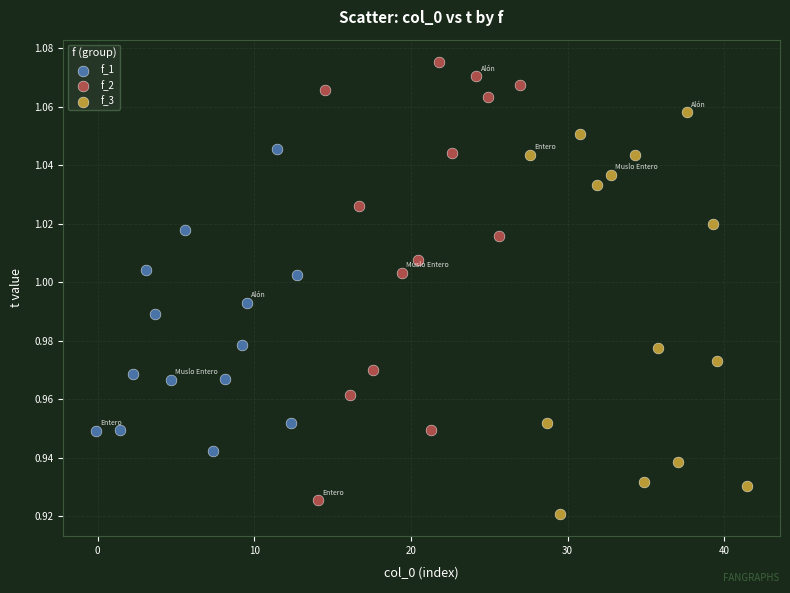

Which series reaches the maximum Y coordinate?

f_2